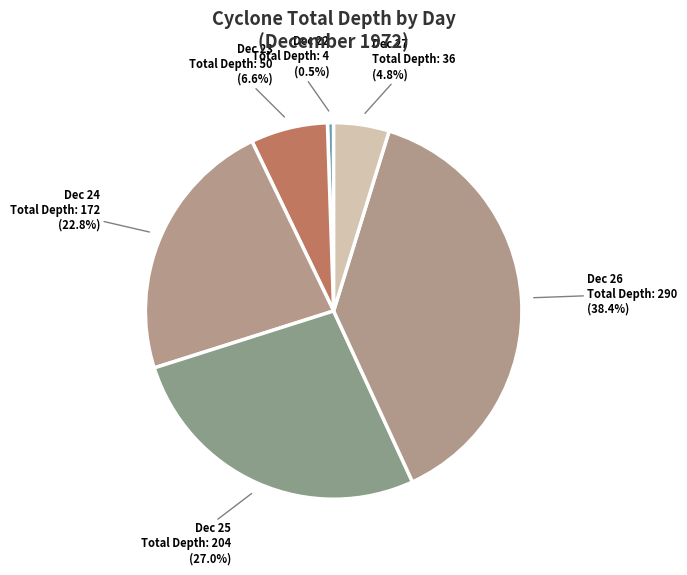

Does any single category account for the majority?

No